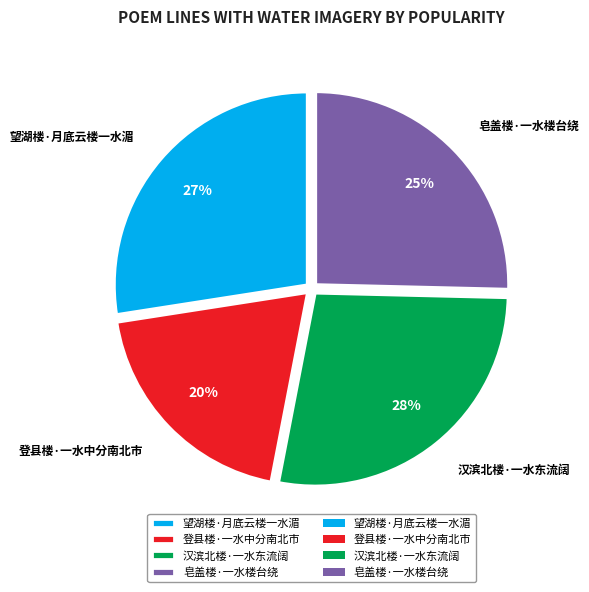

Is the sum of 皂盖楼·一水楼台绕 and 汉滨北楼·一水东流阔 greater than half?

Yes